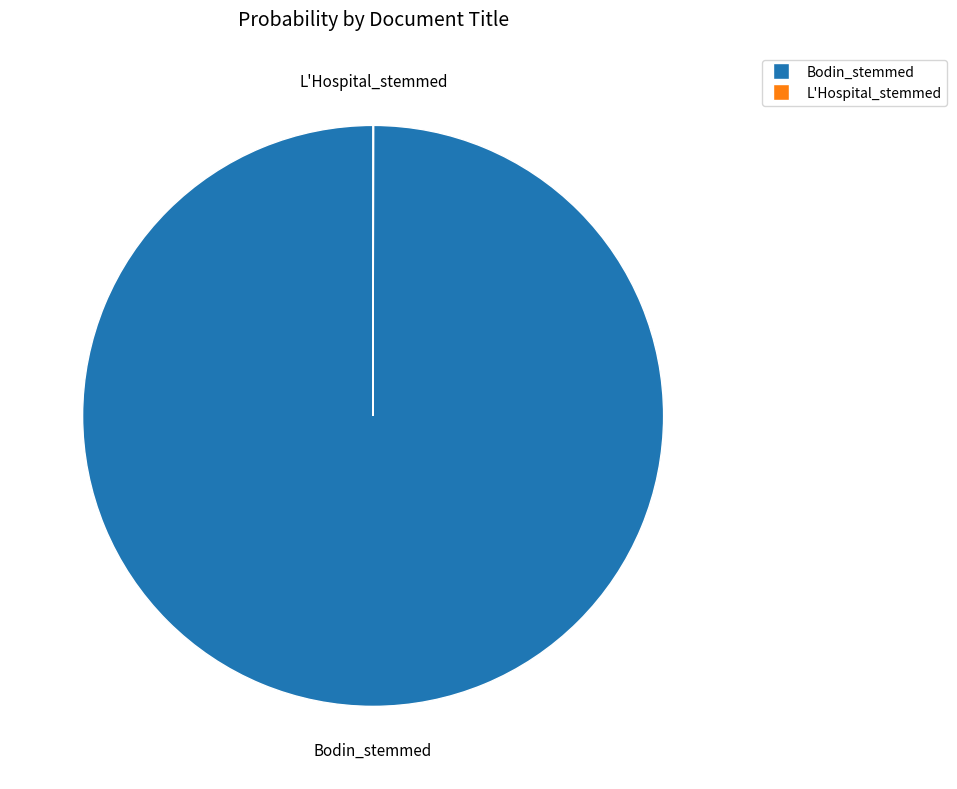

True or false: Bodin_stemmed accounts for 100% of the total.

True